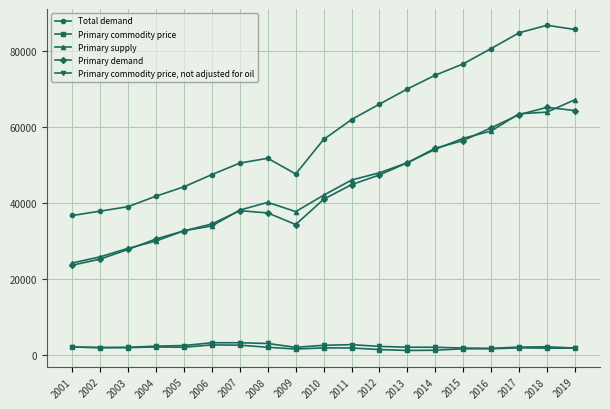

Which series has the largest range (max minus min)?

Total demand